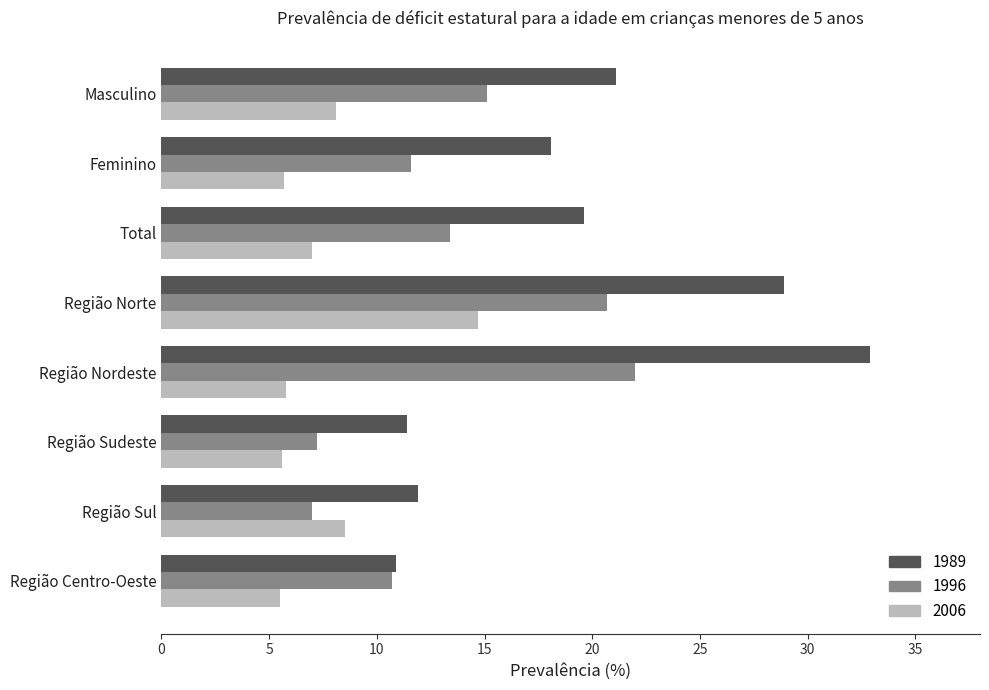

How many categories are shown in the chart?

8